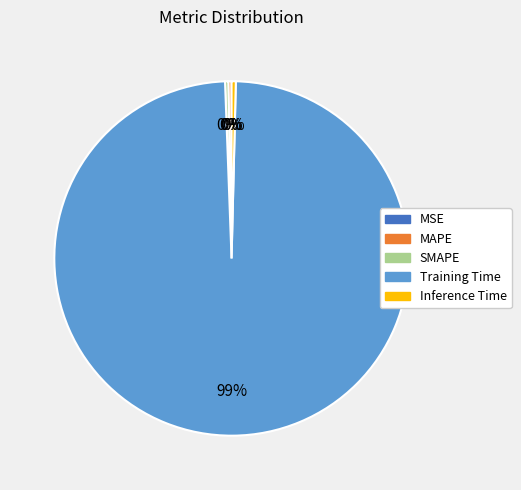

Combined, do Training Time and MAPE account for over 50%?

Yes